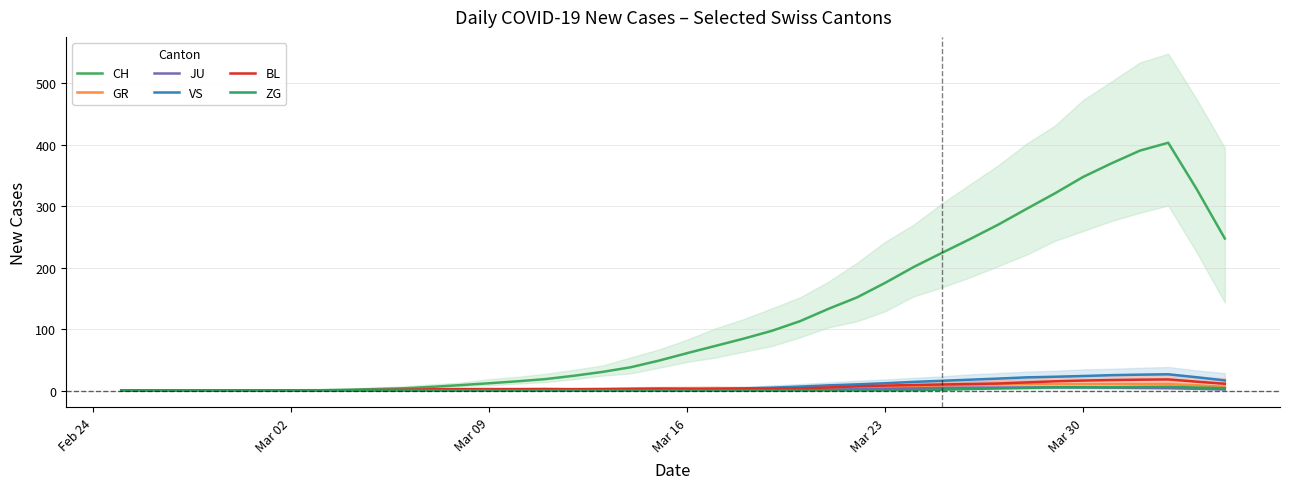

The value of BL at 30 is 2.5. True or false?

False